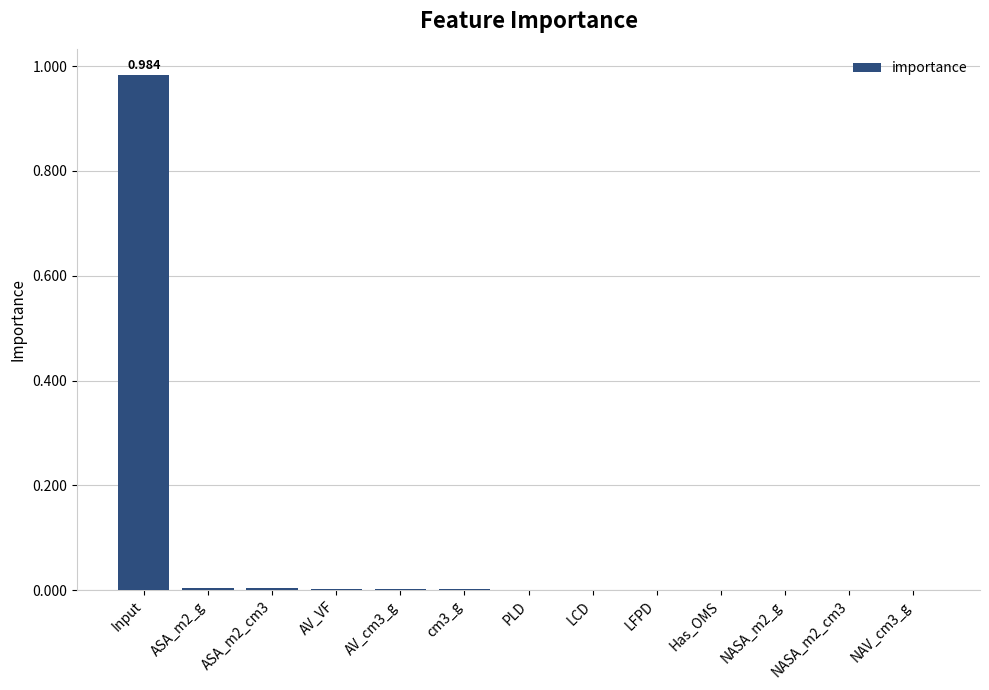

Which label corresponds to the largest value in the chart?

Input